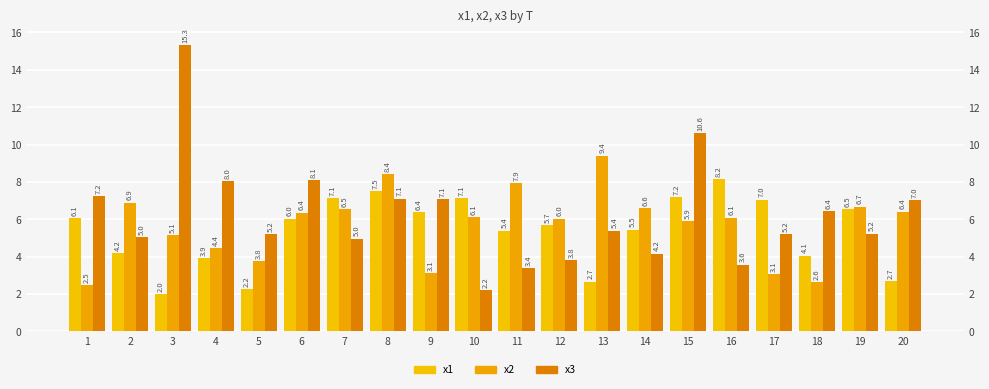

What is the total value across all series at 12?

15.5